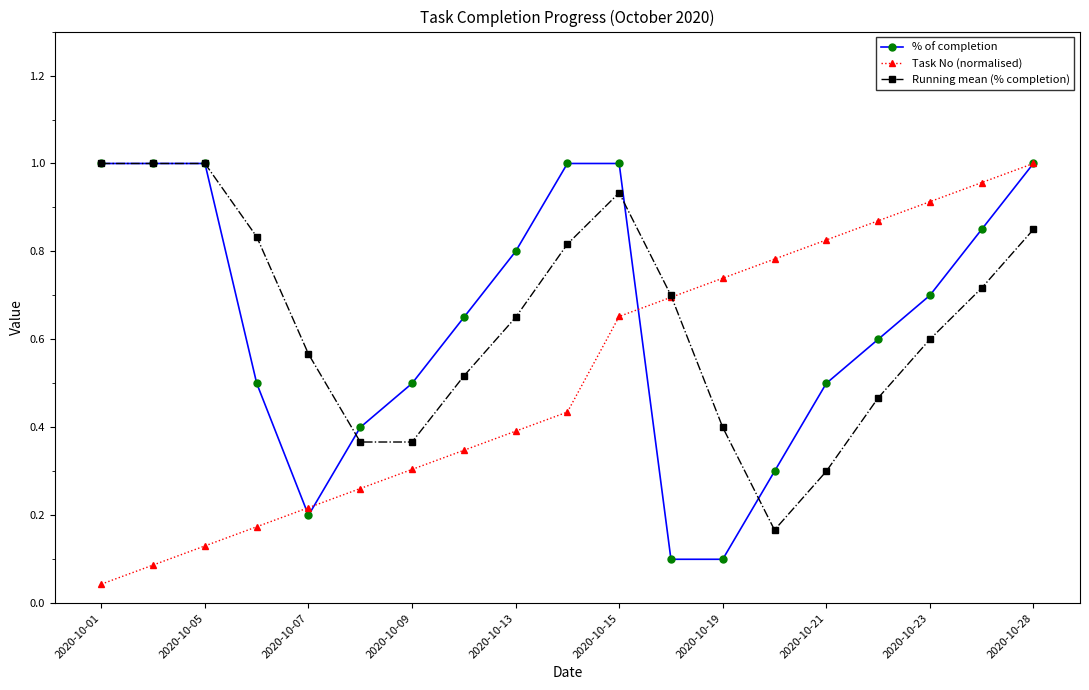

At how many categories does at least one series exceed 0?

19